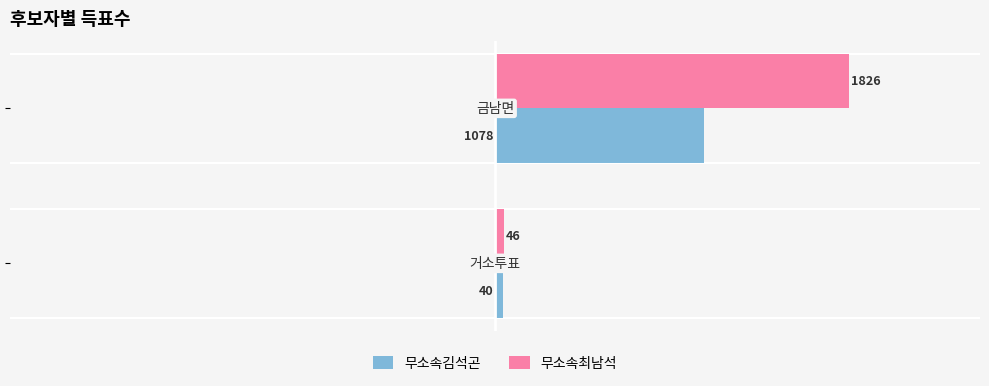

At how many categories does at least one series exceed 395?

1